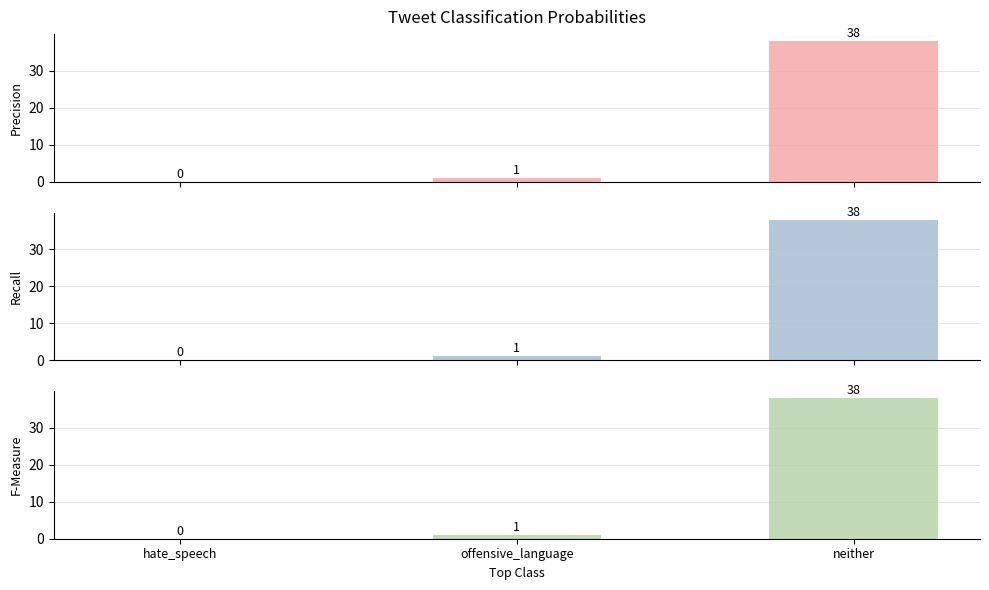

Between offensive_language and neither, which is larger?

neither